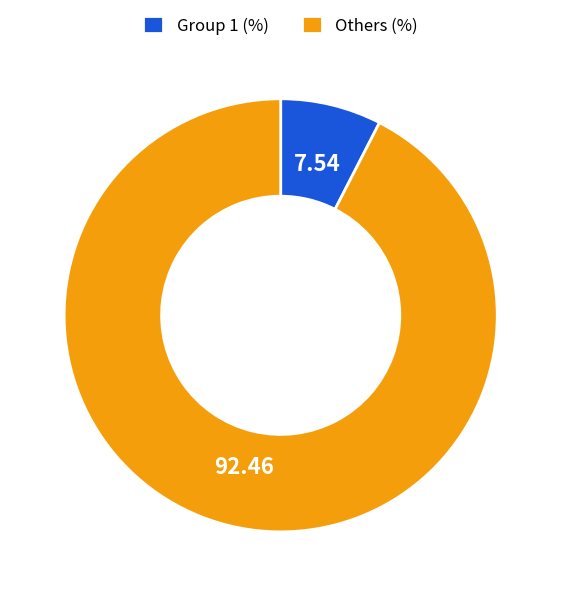

Which has a higher value, Others (%) or Group 1 (%)?

Others (%)